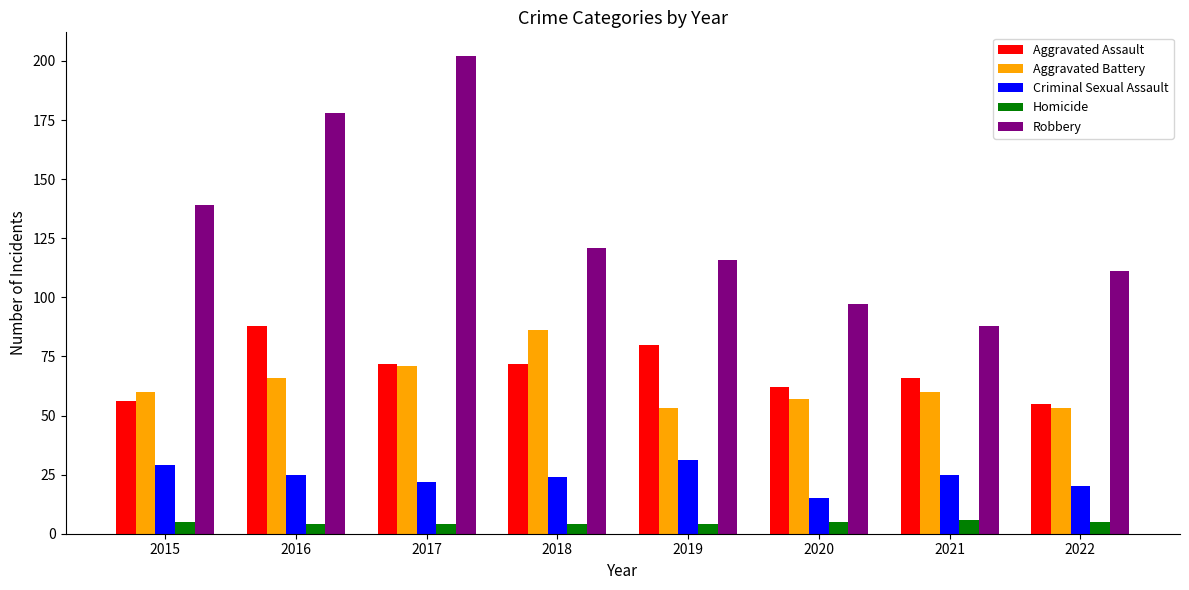

Which series has the widest spread of values?

Robbery